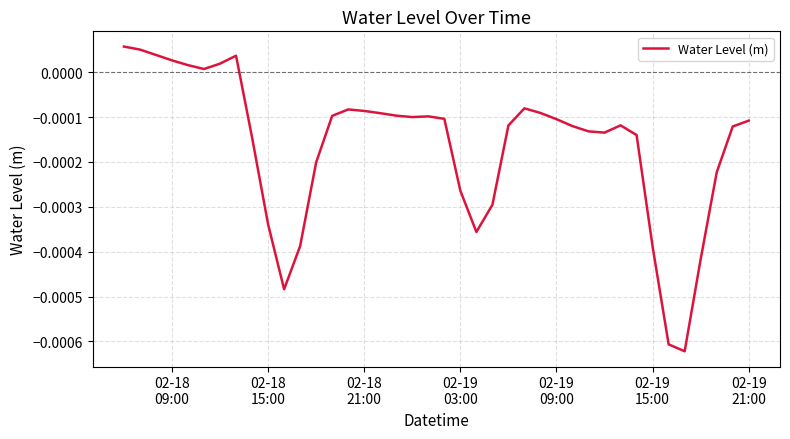

How many values are below 0?

32